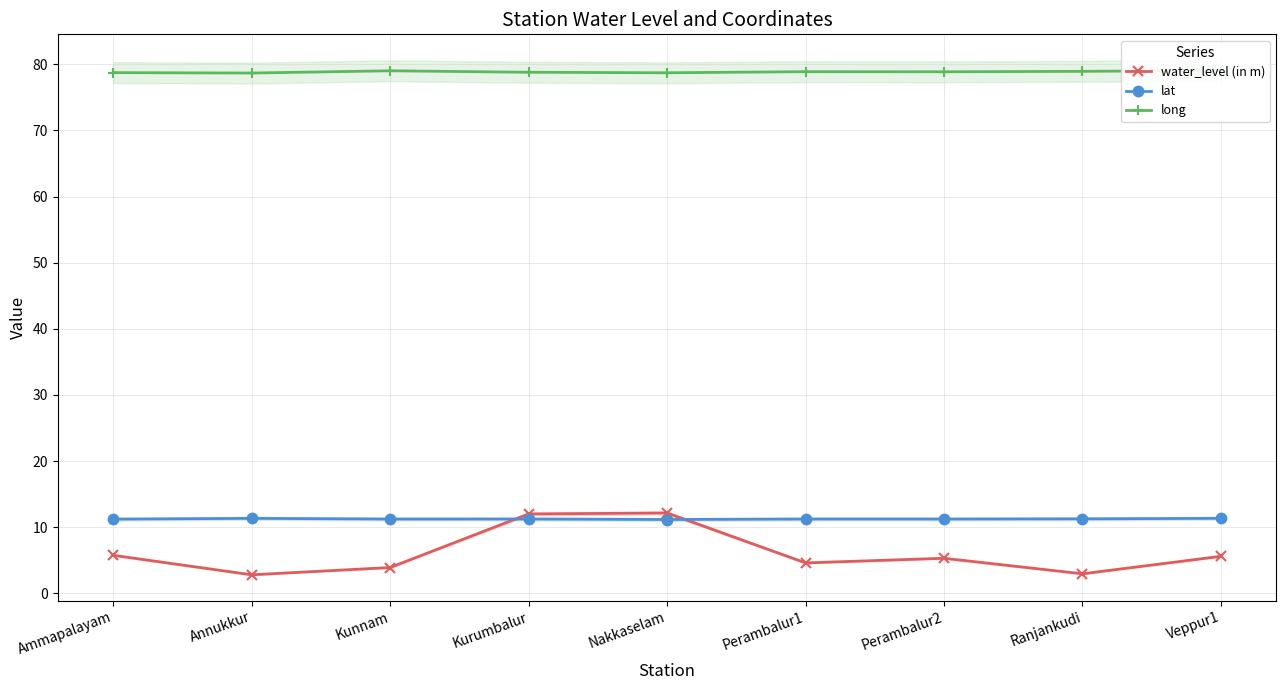

Where is water_level (in m) nearest to the value 7?

Ammapalayam